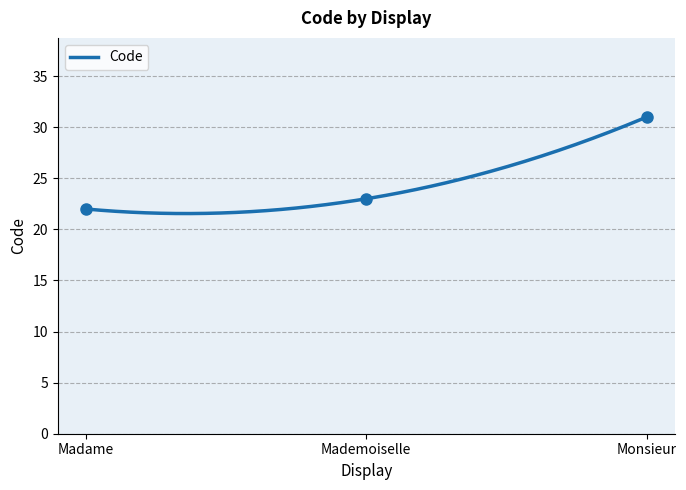

Is it true that the value at Monsieur is 31?

True